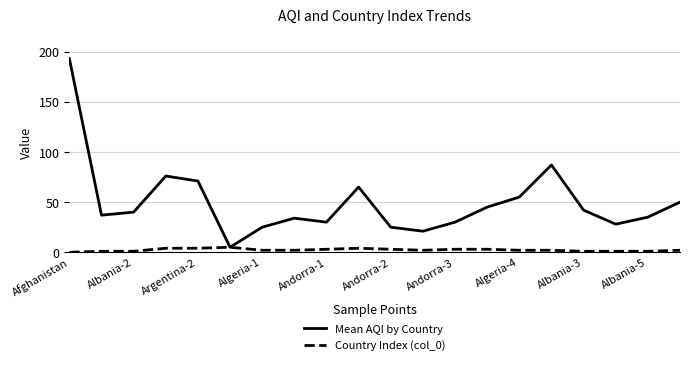

Which series has the largest range (max minus min)?

Mean AQI by Country